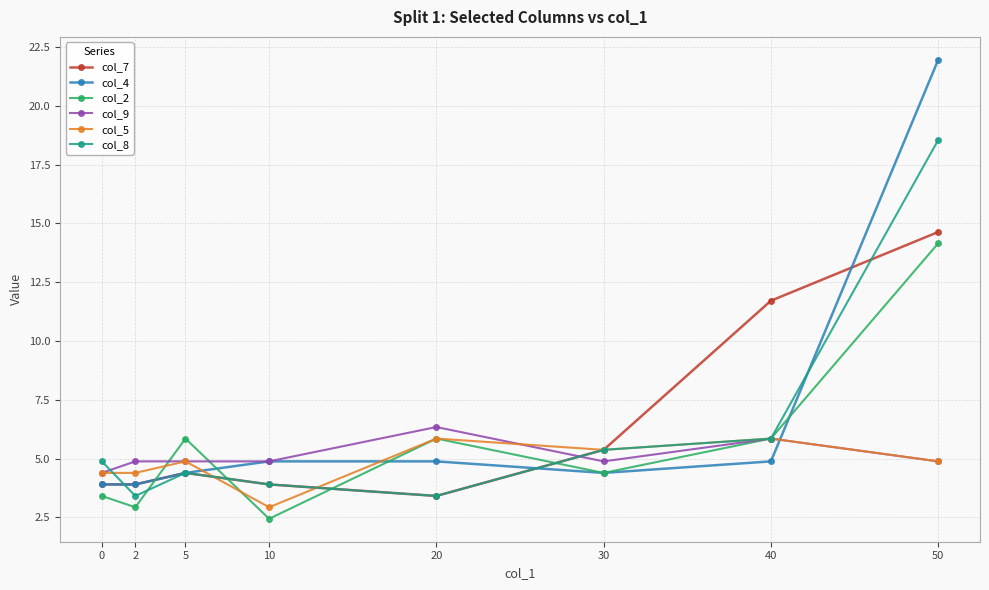

What is the sum of the col_7 values at 20 and 50?

18.0